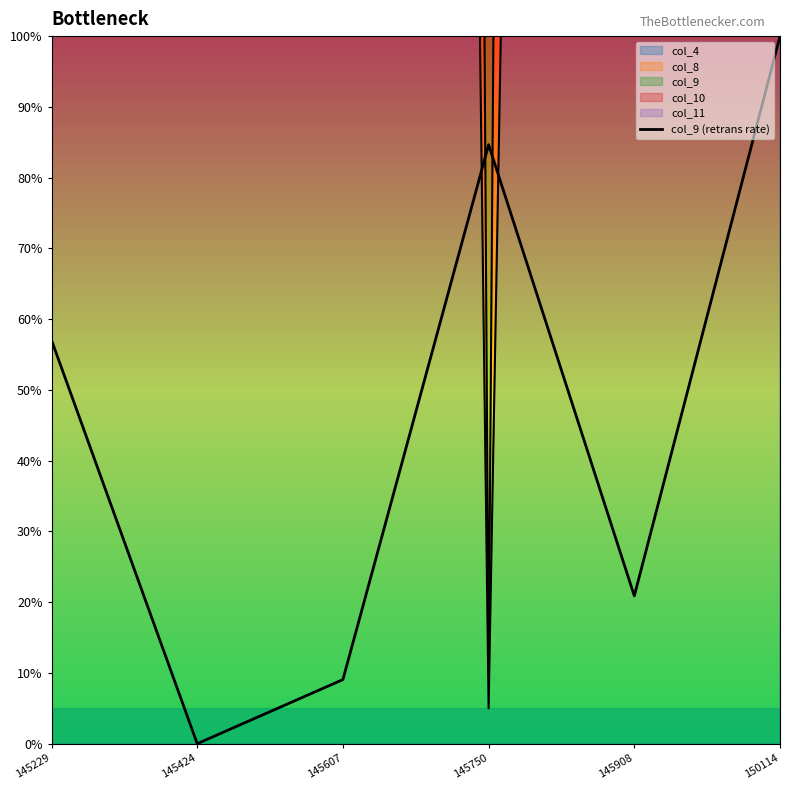

At which label is the value closest to 50?

145229